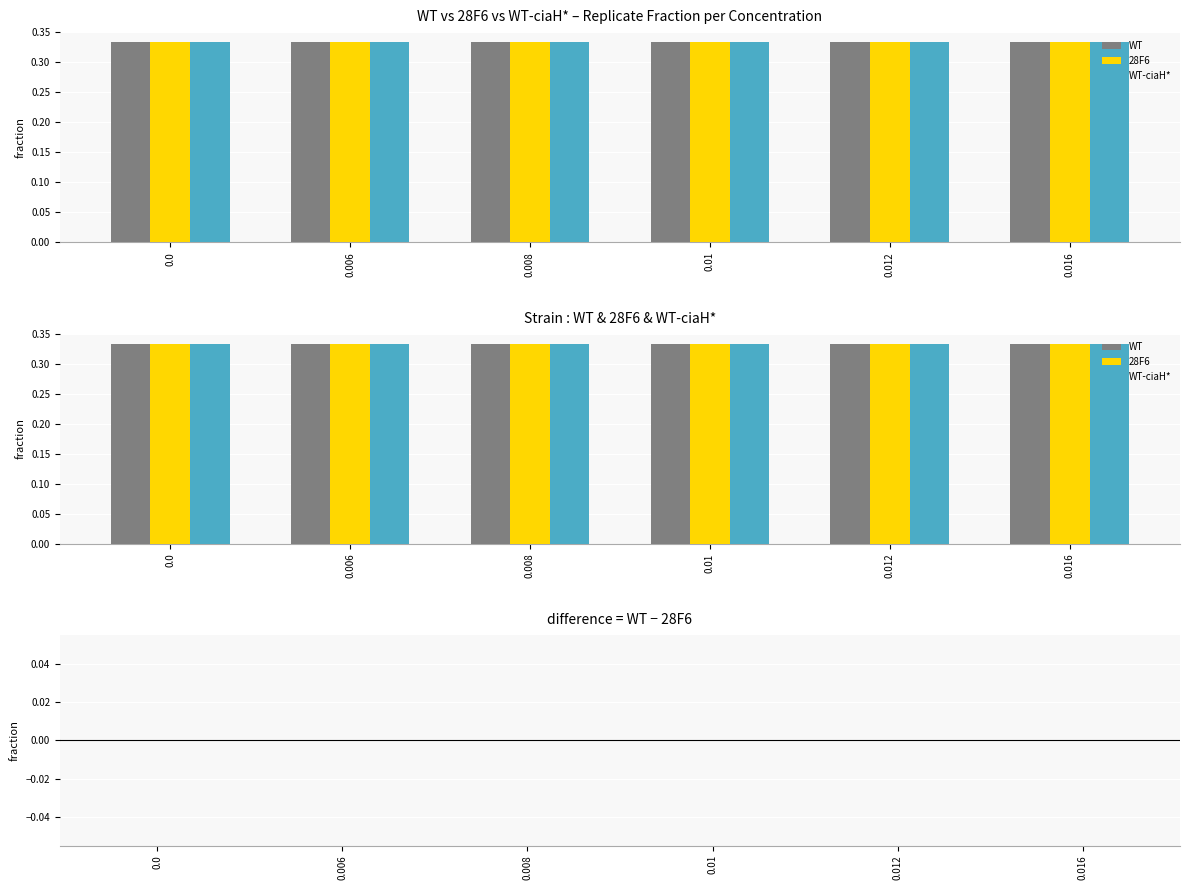

List the labels in order of WT value, smallest first.

0.0, 0.006, 0.008, 0.01, 0.012, 0.016